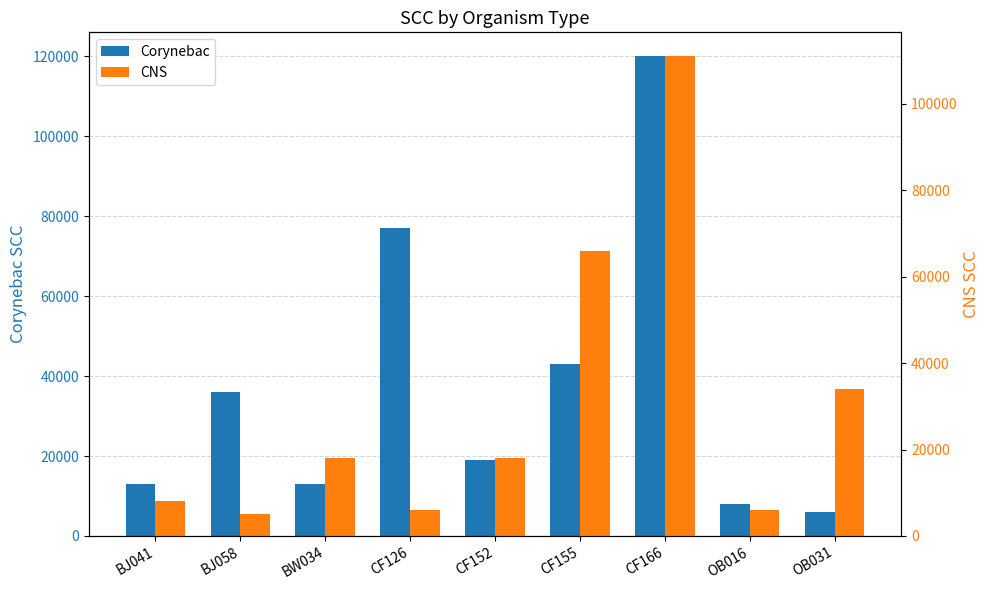

What is the average value of the Corynebac series?

37222